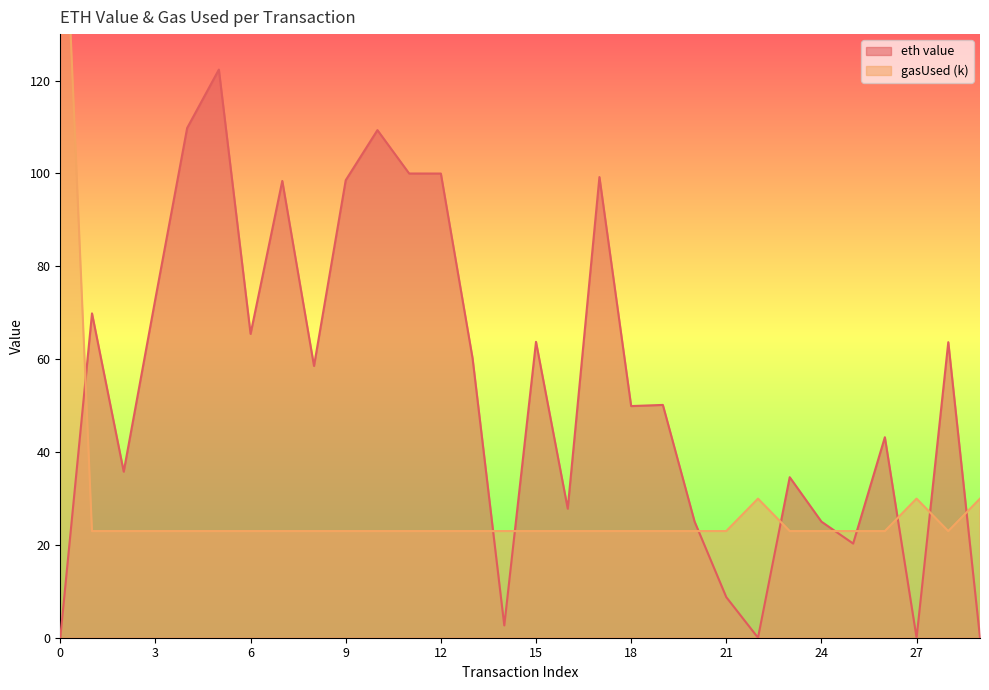

What are all the series names shown in the legend?

eth value, gasUsed (k)